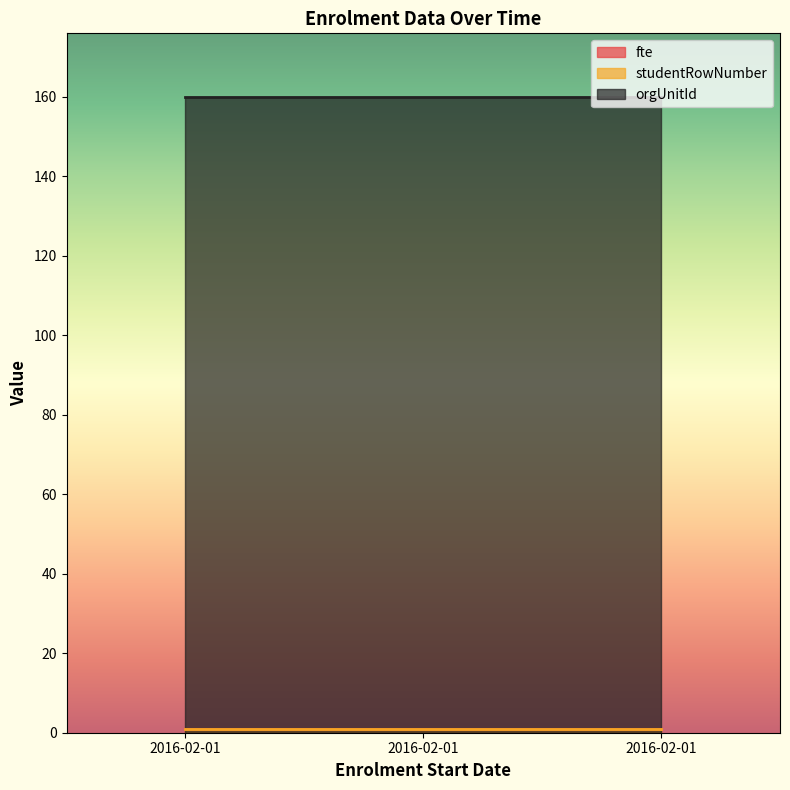

Is it true that orgUnitId equals 77 at 2016-02-01?

False